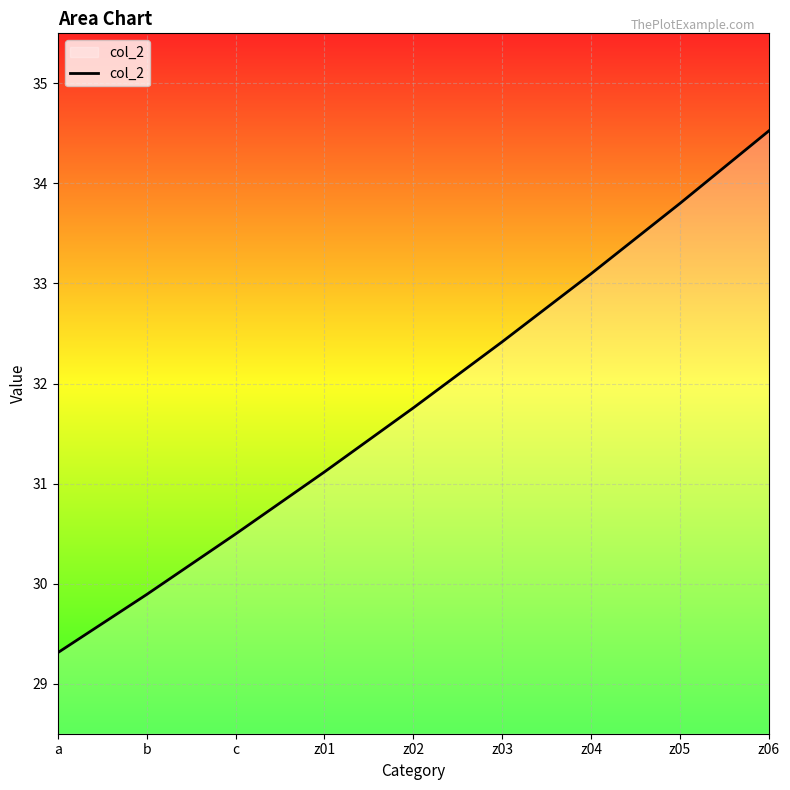

What position from the right is z06?

1